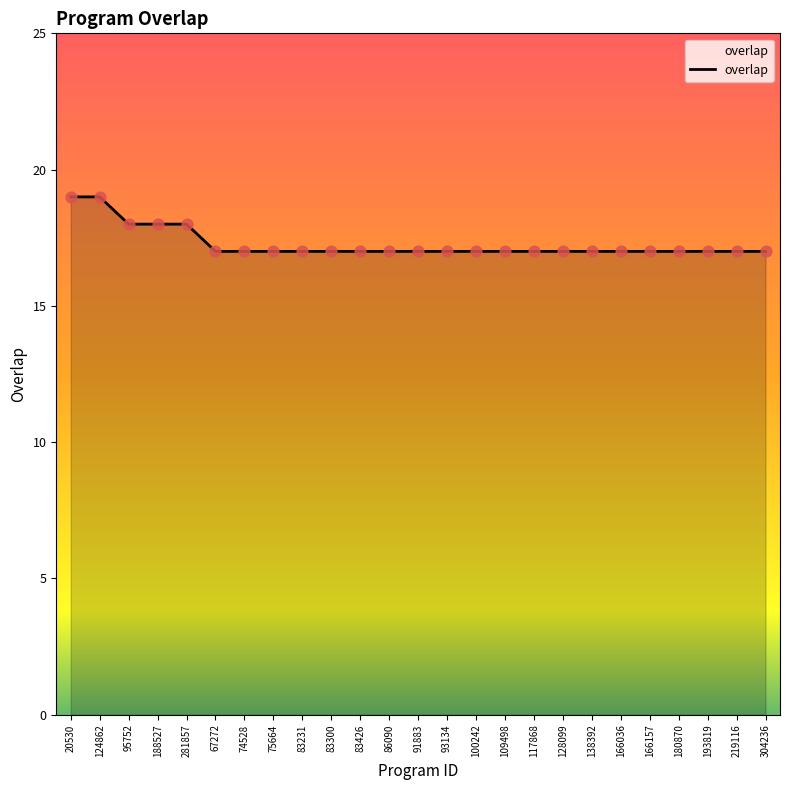

Which has a higher value, 91883 or 95752?

95752